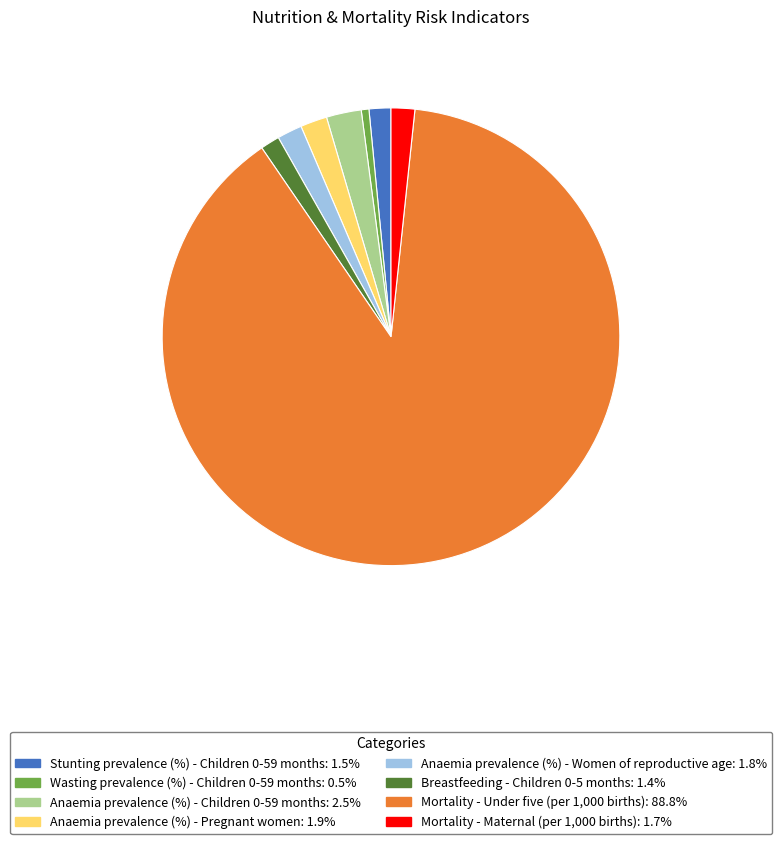

What is the majority slice?

Mortality - Under five (per 1,000 births)